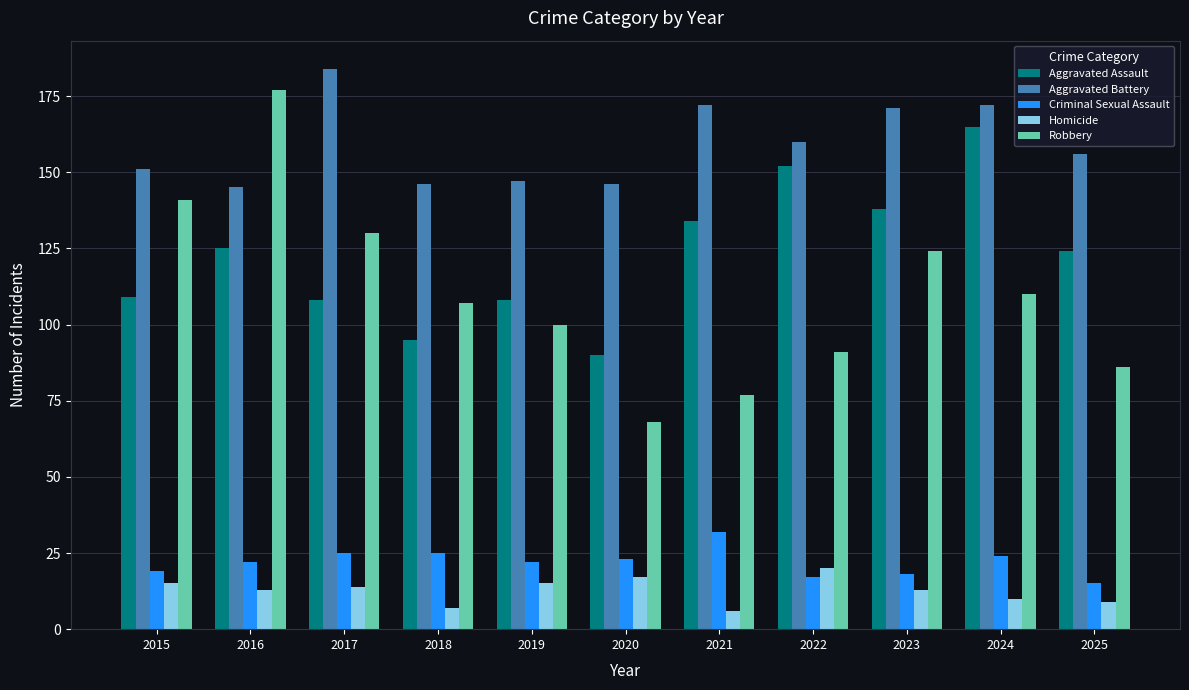

What is the difference between the Homicide values at 2017 and 2019?

1